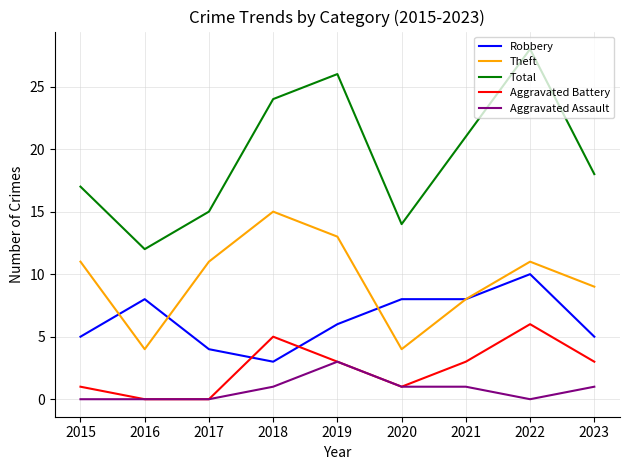

At which category is the sum across all series the highest?

2022